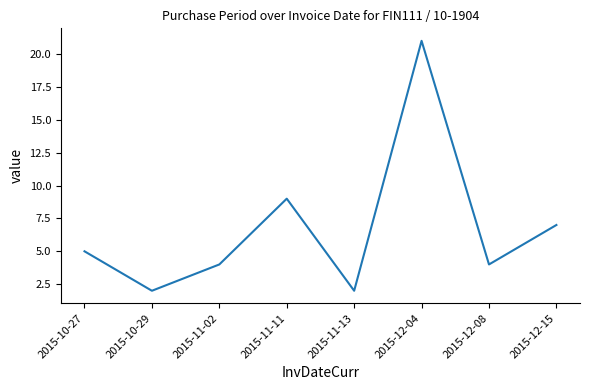

Reading left to right, what are all the values shown in this chart?

5	2	4	9	2	21	4	7